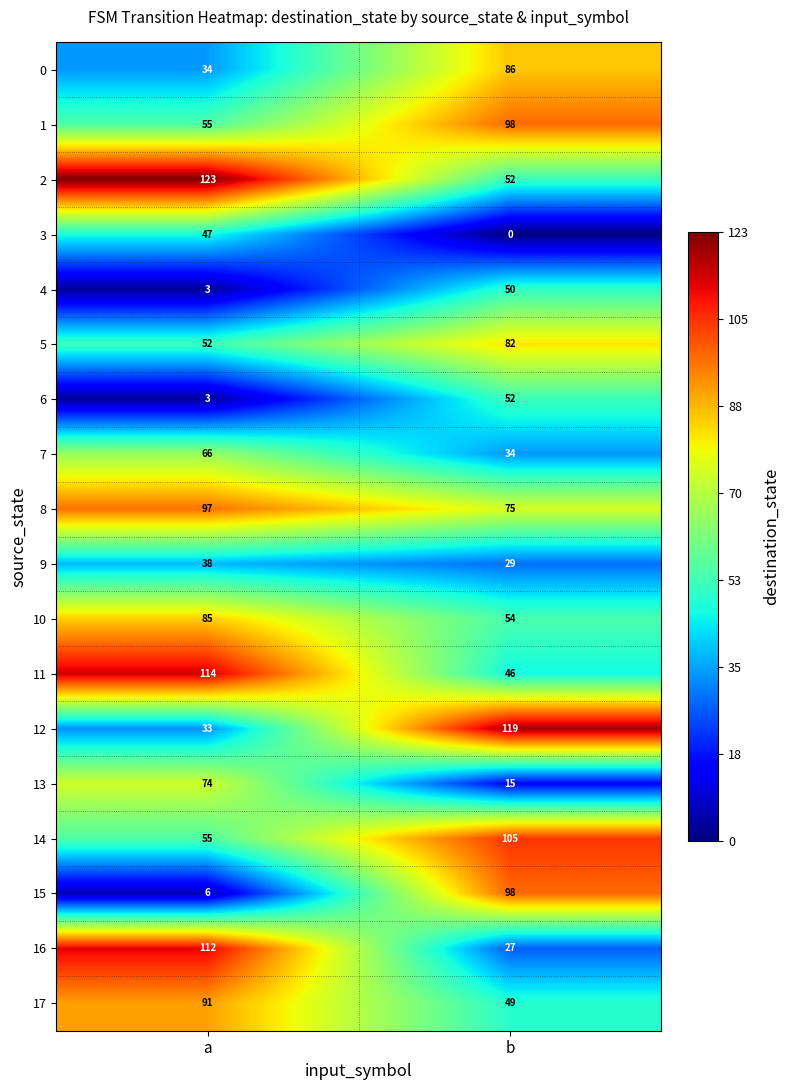

The value of 9 at b is 29. True or false?

True